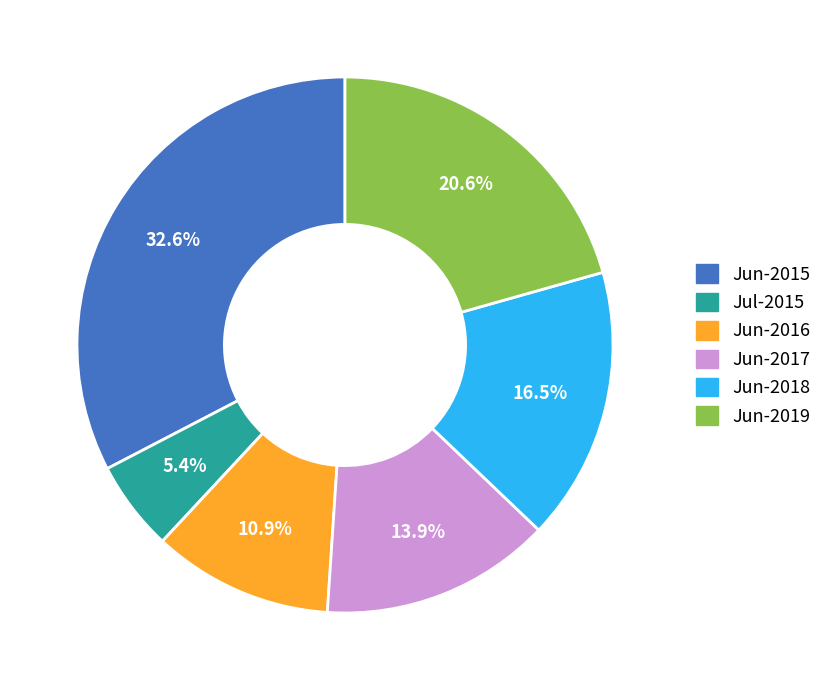

To the nearest percent, what is the average slice percentage?

17%